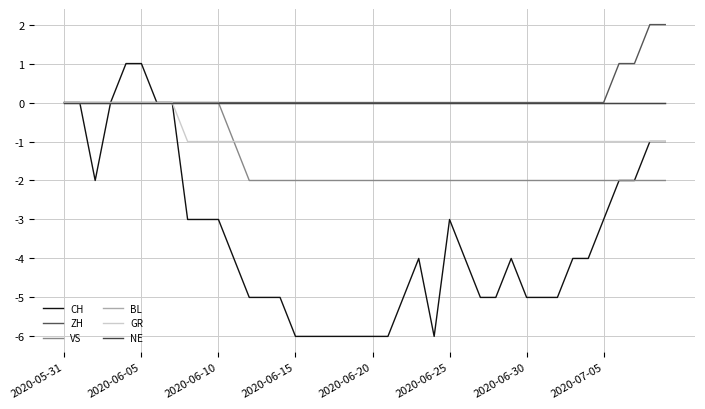

Does the chart display data point markers on the line(s)?

No